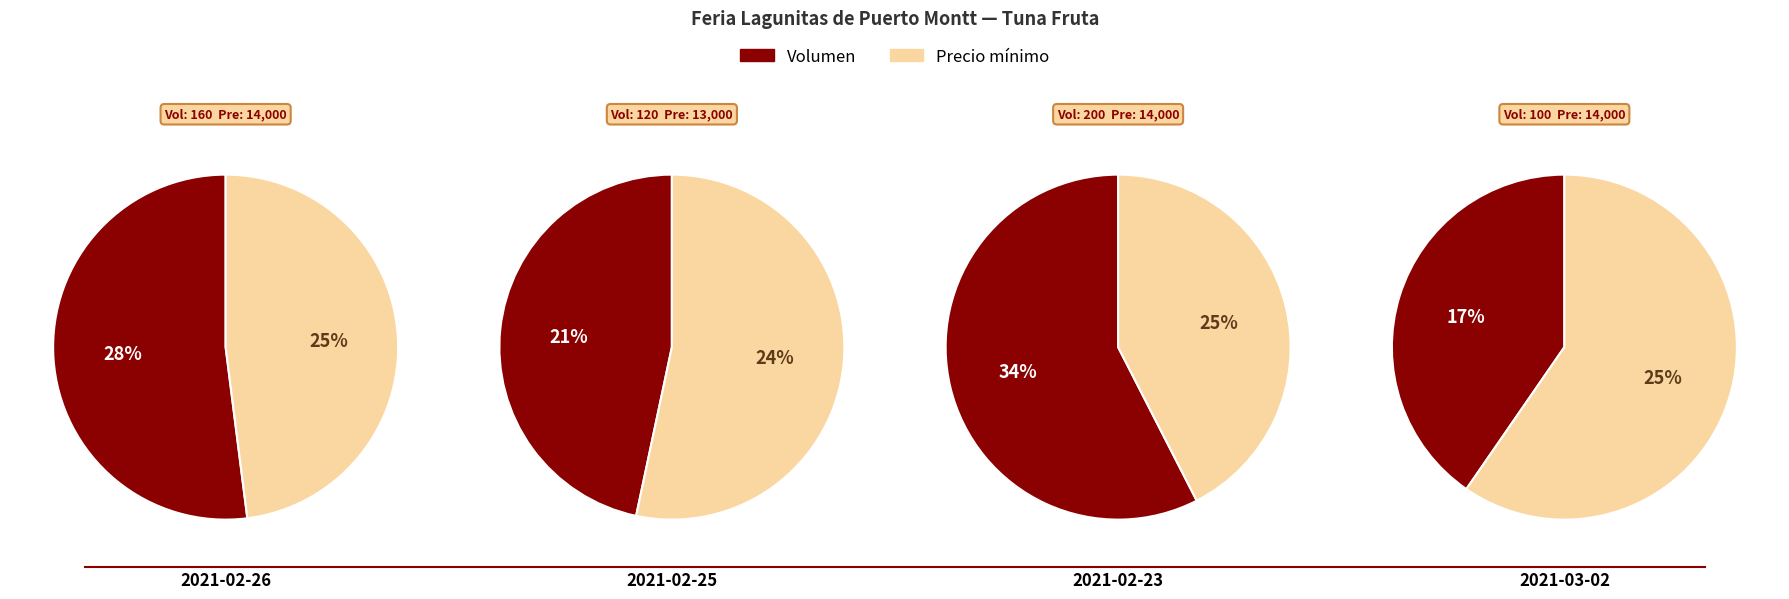

Is 2021-03-02 the majority of the pie?

No